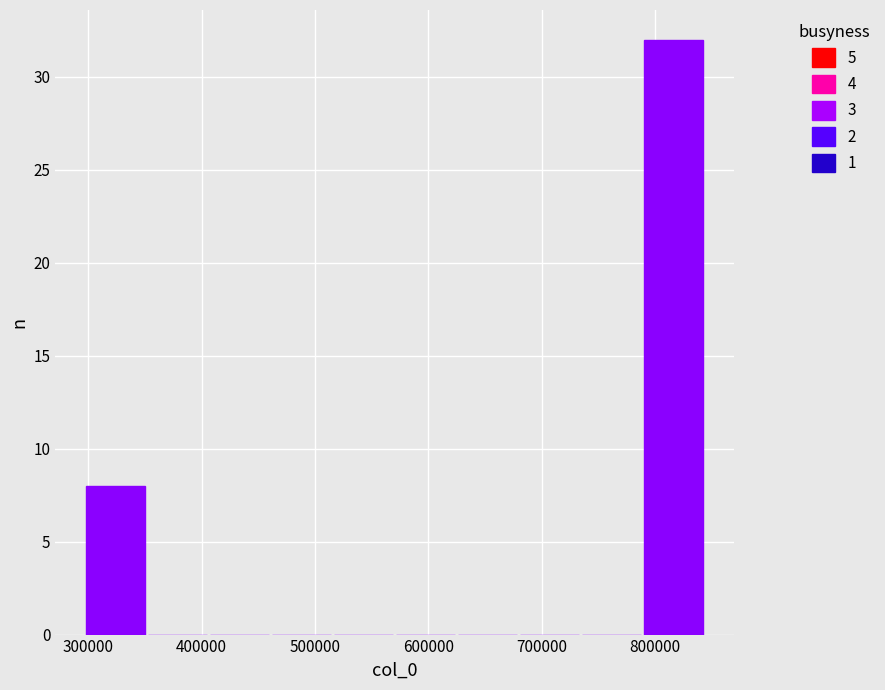

Which range on the x-axis has the tallest bar?

790000 to 840000